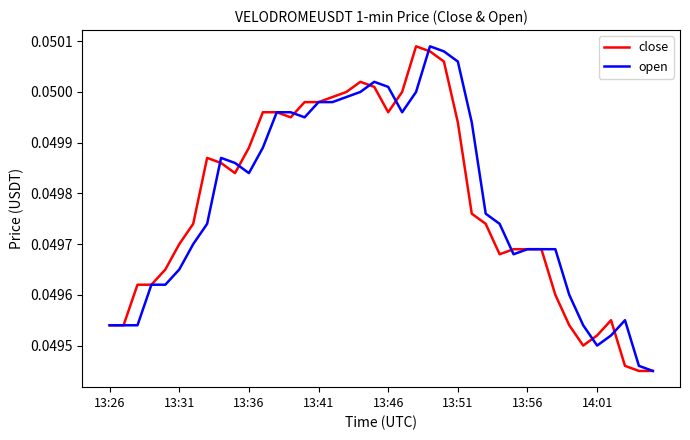

In close, how many points are lower than both neighbors (excluding endpoints)?

5